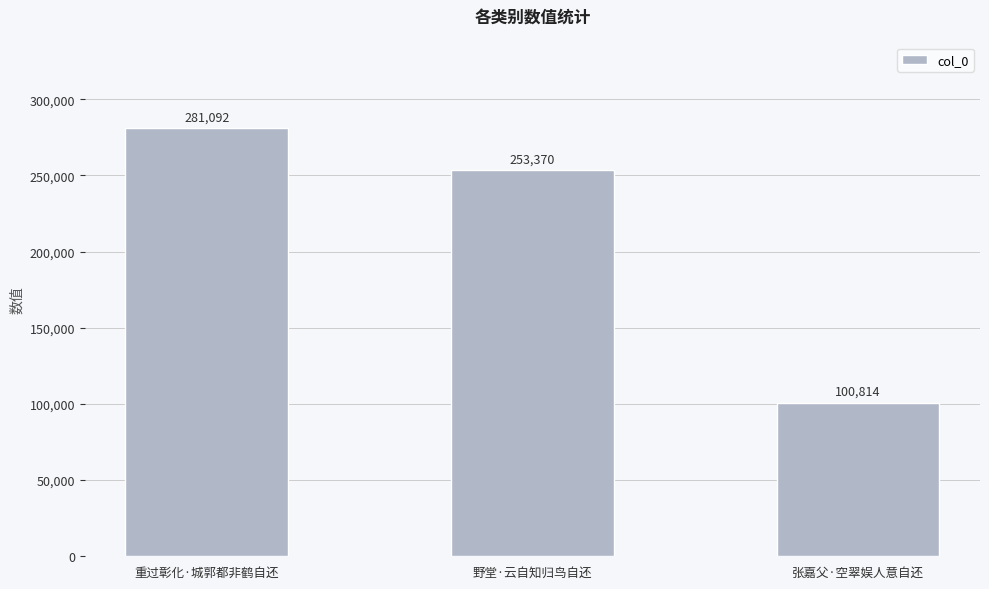

Count the values in the range 100814 to 281092.

3